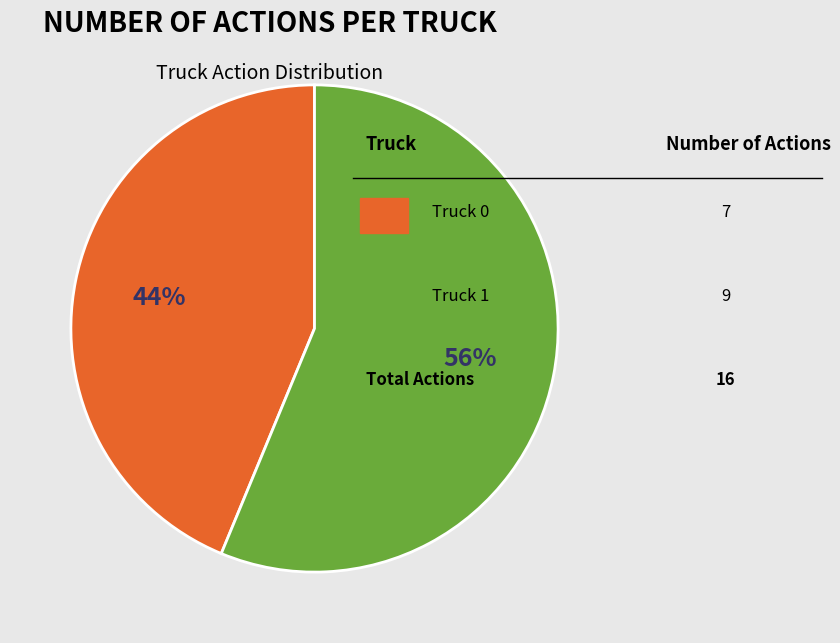

Does any single category account for the majority?

Yes